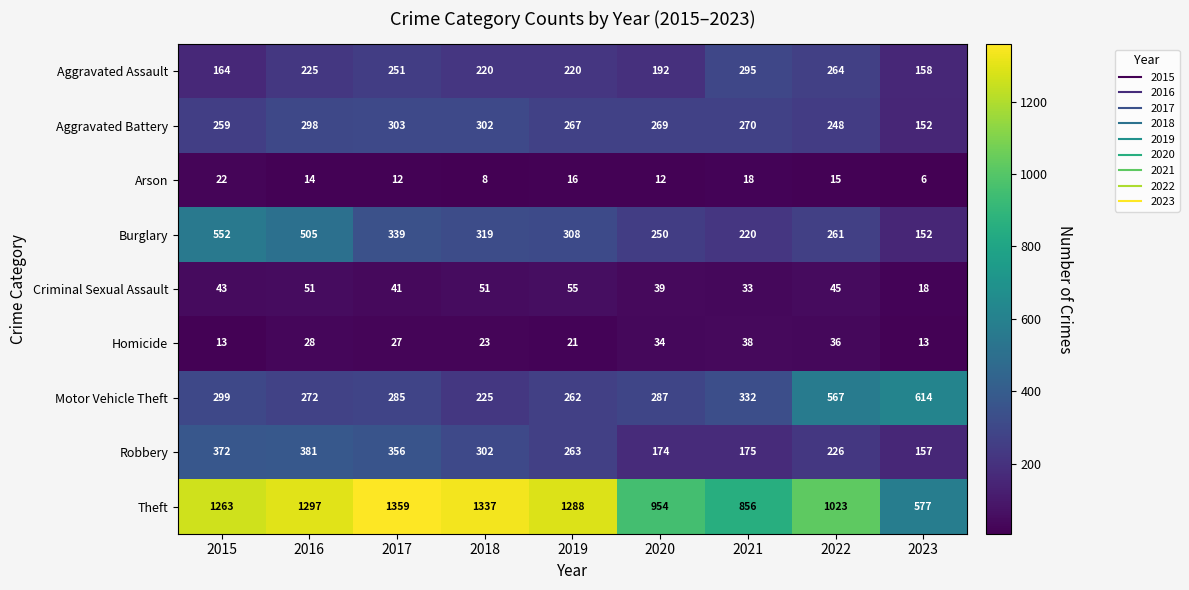

Which category has the lowest value in the Motor Vehicle Theft series?

2018